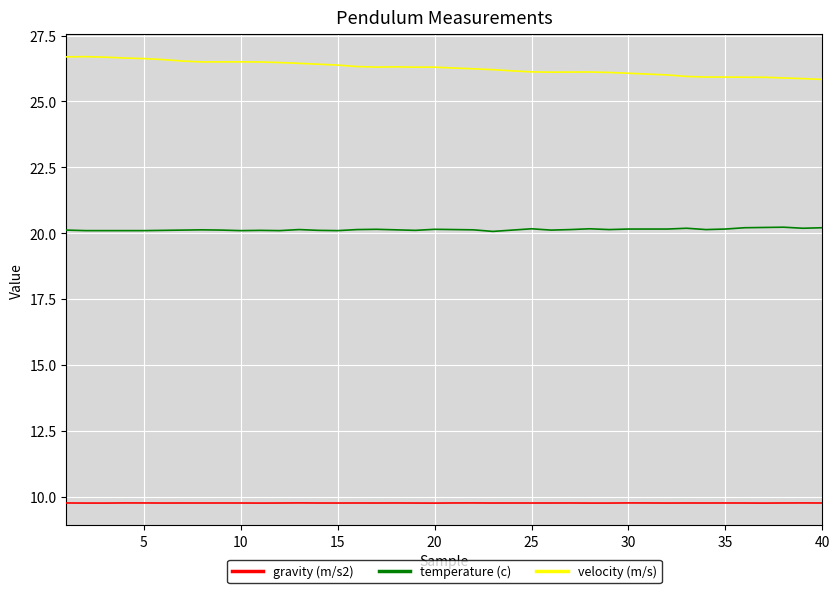

True or false: temperature (c) and gravity (m/s2) cross at least once.

False